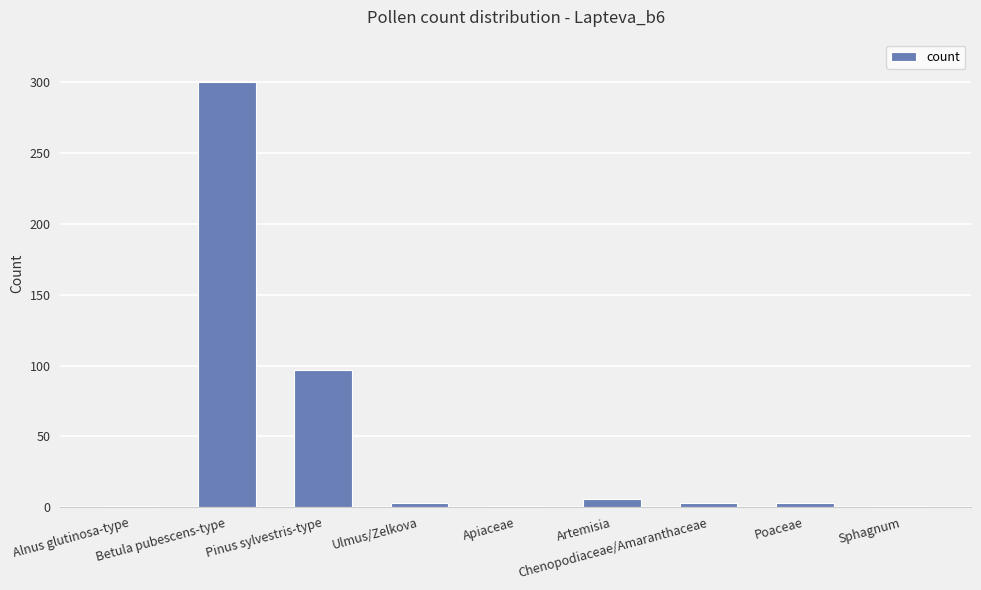

What is the maximum value shown in the chart?

300